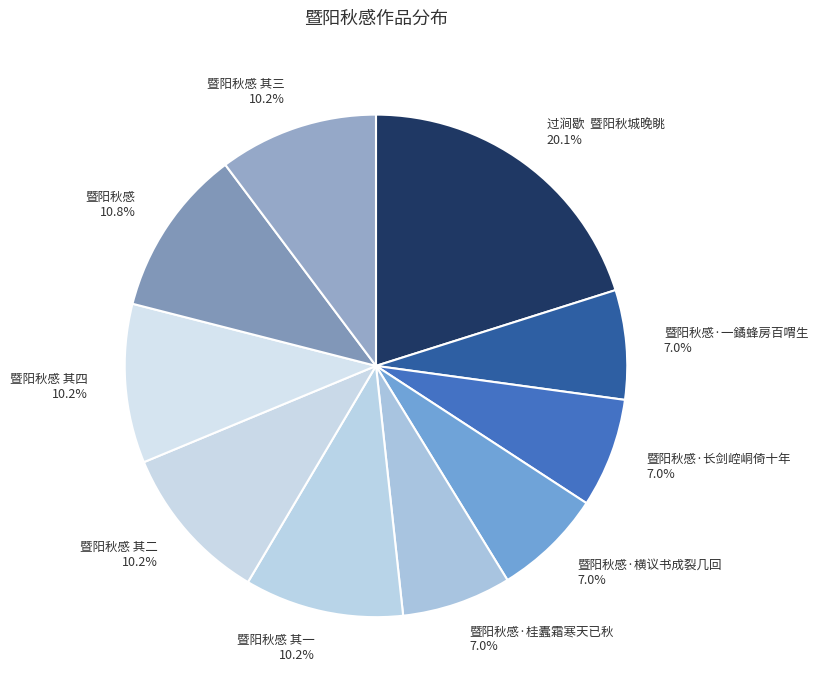

What is the ratio of the value at 暨阳秋感 其一 10.2% to the value at 暨阳秋感·长剑崆峒倚十年 7.0%?

1.5